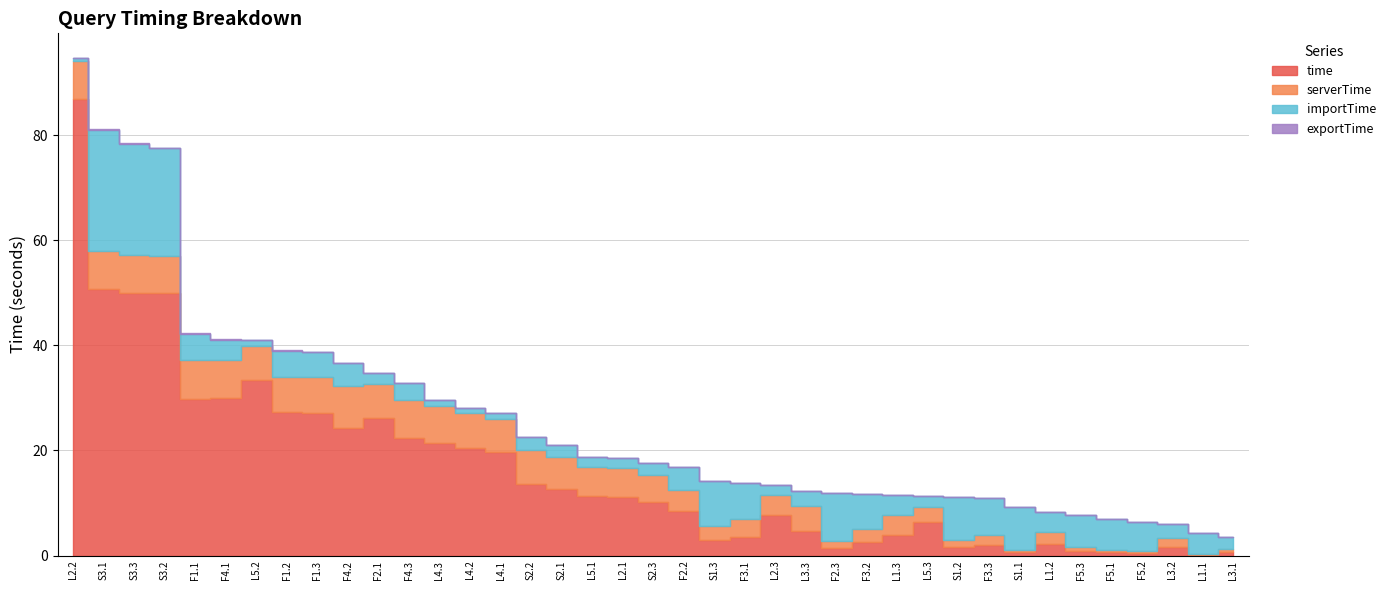

What is the sum of all time values?

632.0